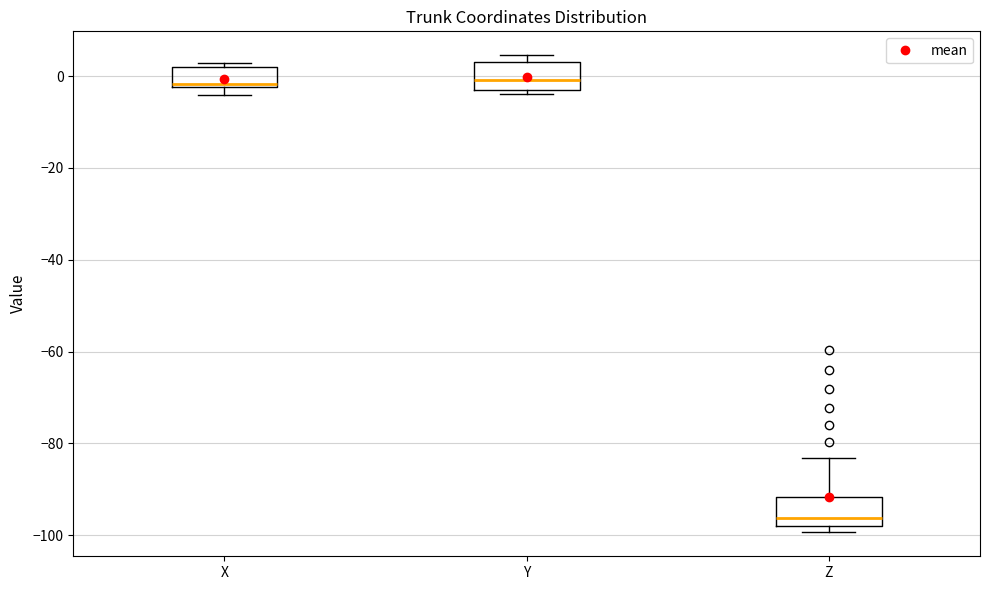

Which box has the lowest median line?

Z